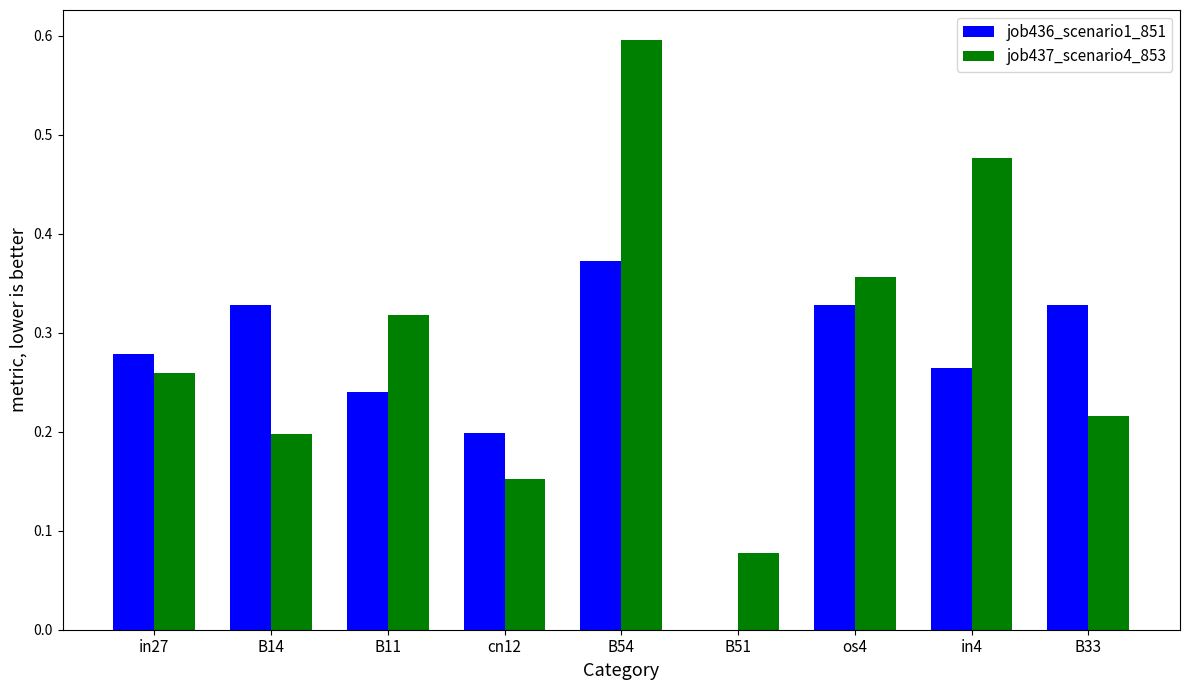

The value of job436_scenario1_851 at cn12 is 0.1. True or false?

False